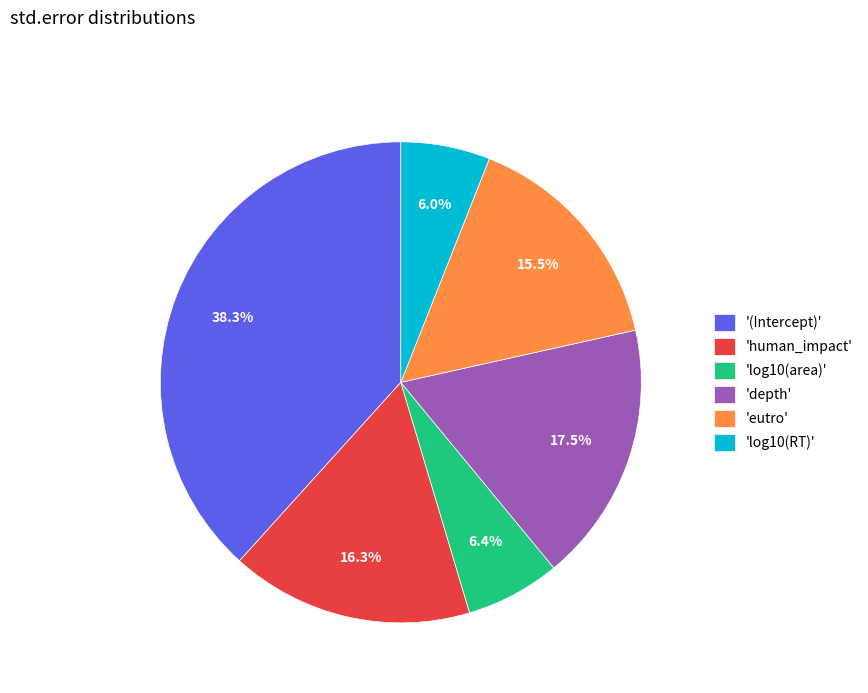

Is 'depth' the majority of the pie?

No